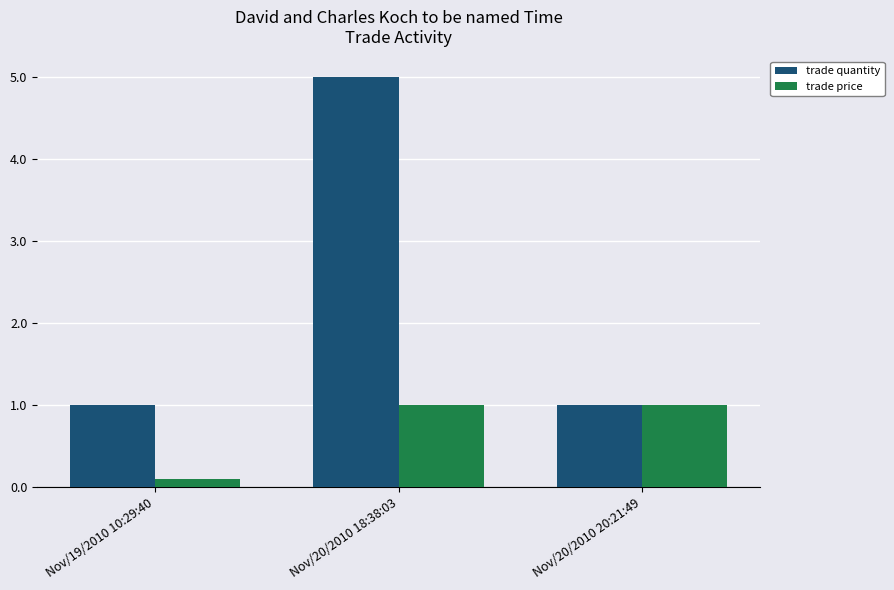

What is the sum of the trade quantity values at Nov/20/2010 20:21:49 and Nov/20/2010 18:38:03?

6.0